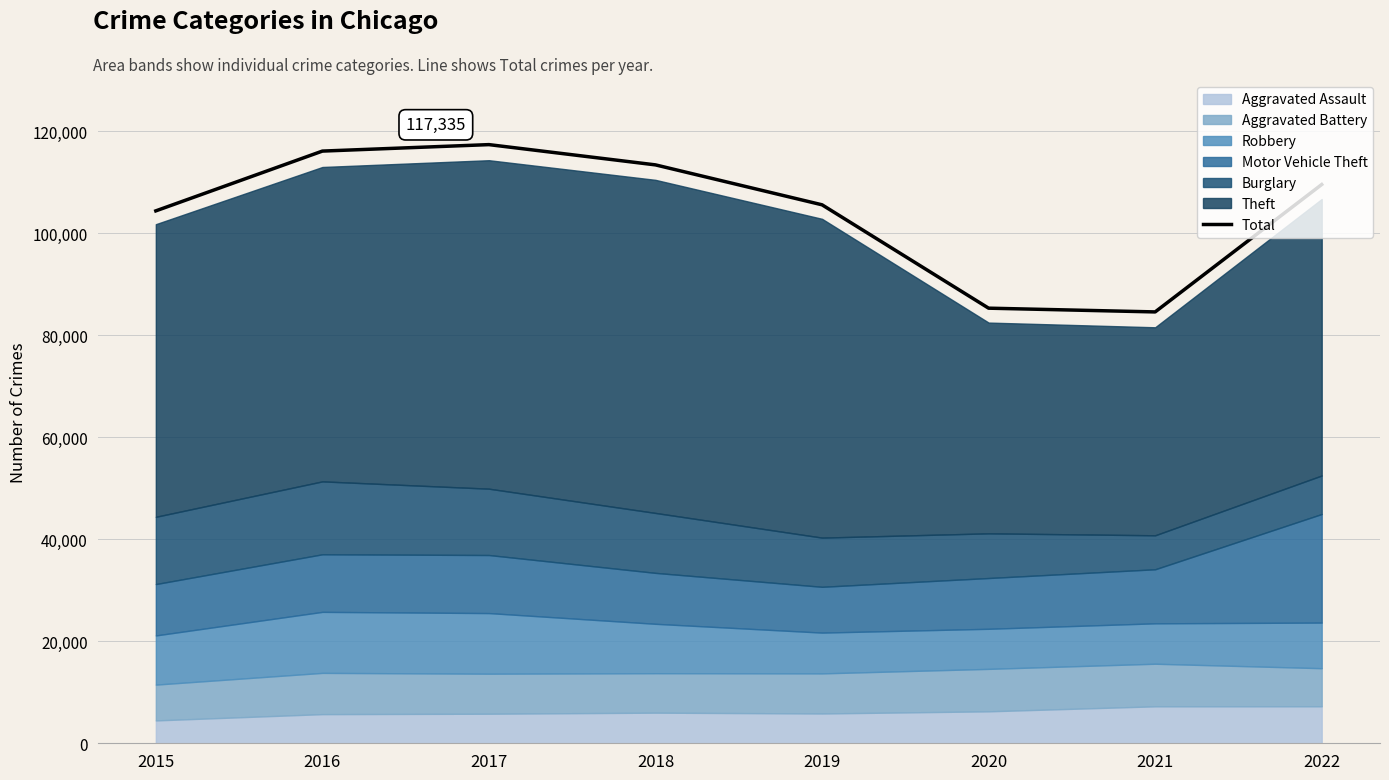

What is the difference between the values at 2017 and 2016?

1268